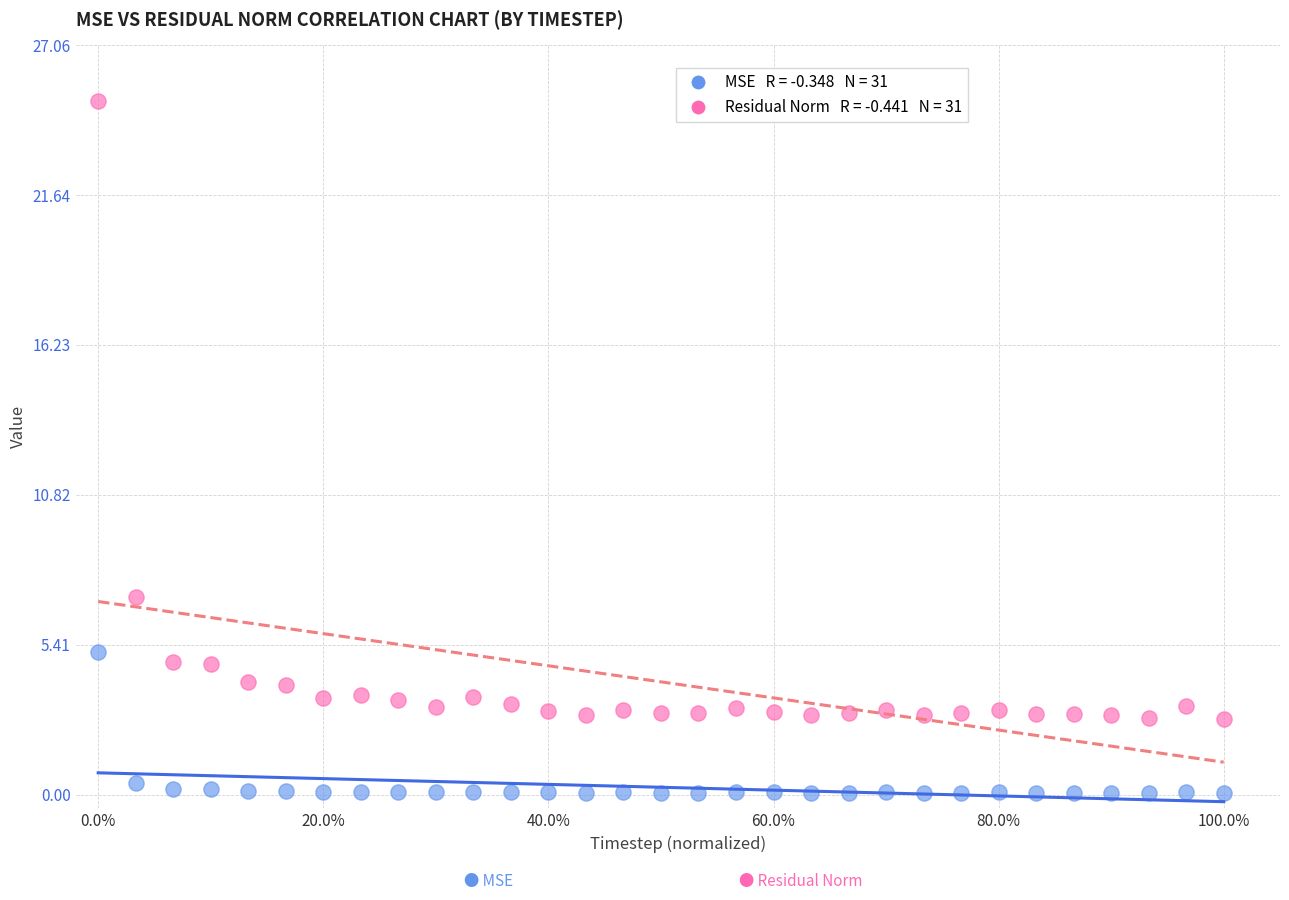

Across all data points, what is the range of X values (max minus min)?

1.0